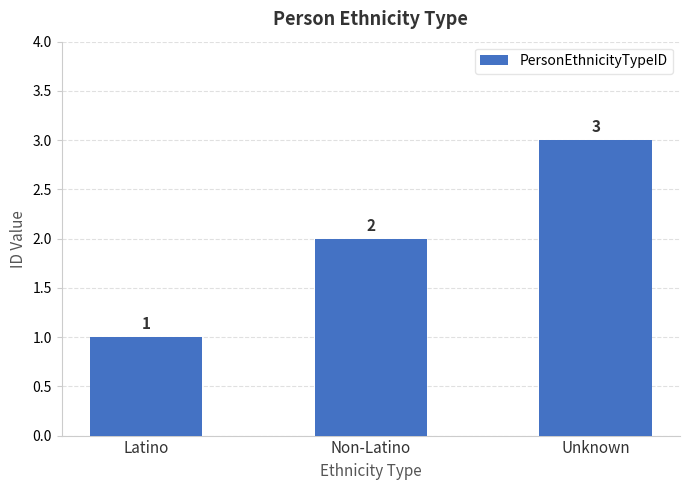

Does the chart contain stacked bars?

No